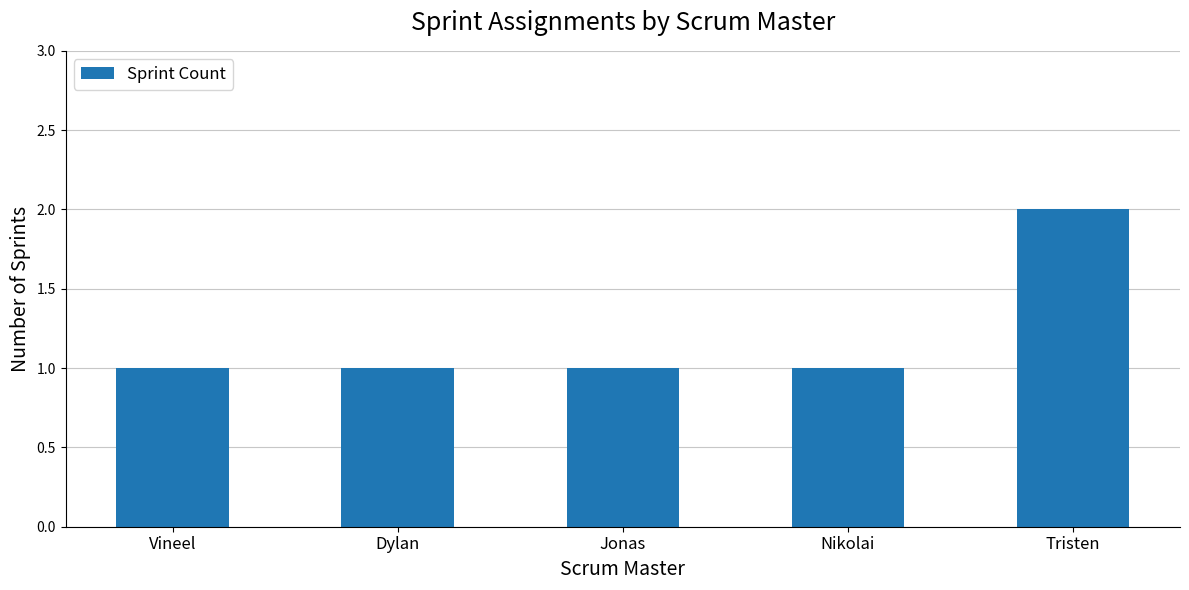

True or false: the data shows 1 at Tristen.

False